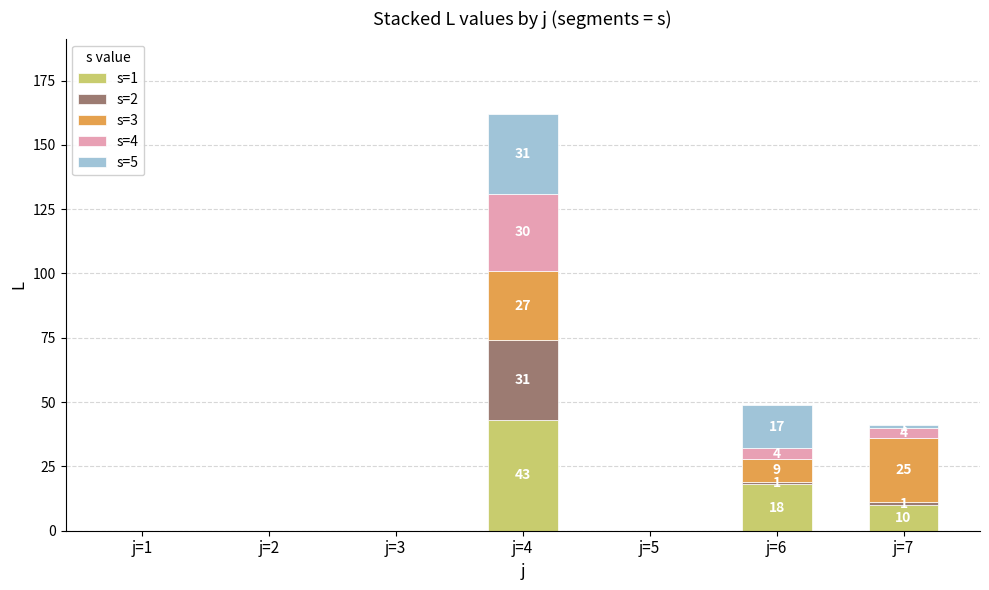

The s=1 series shows 21 at j=4. True or false?

False